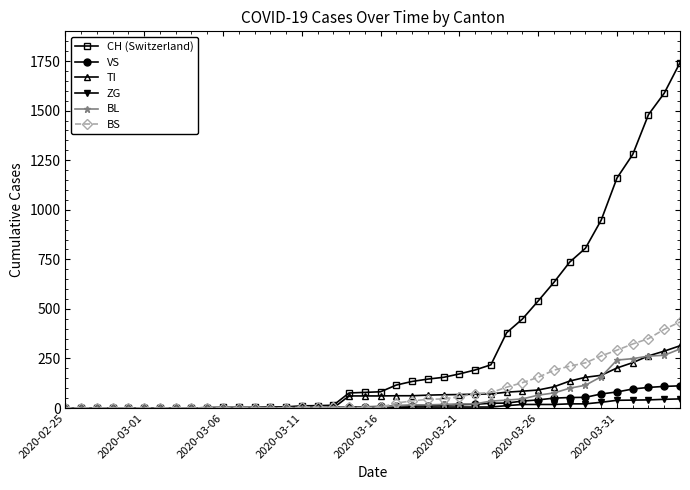

What is the highest value of the CH (Switzerland) series?

1742